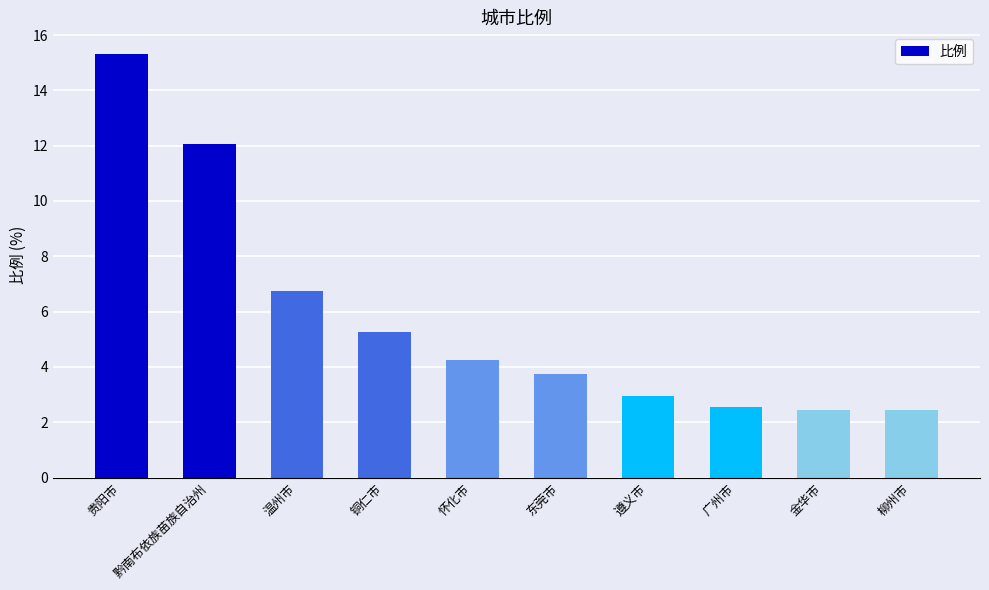

The chart shows a value of 2.5 at 广州市. True or false?

True